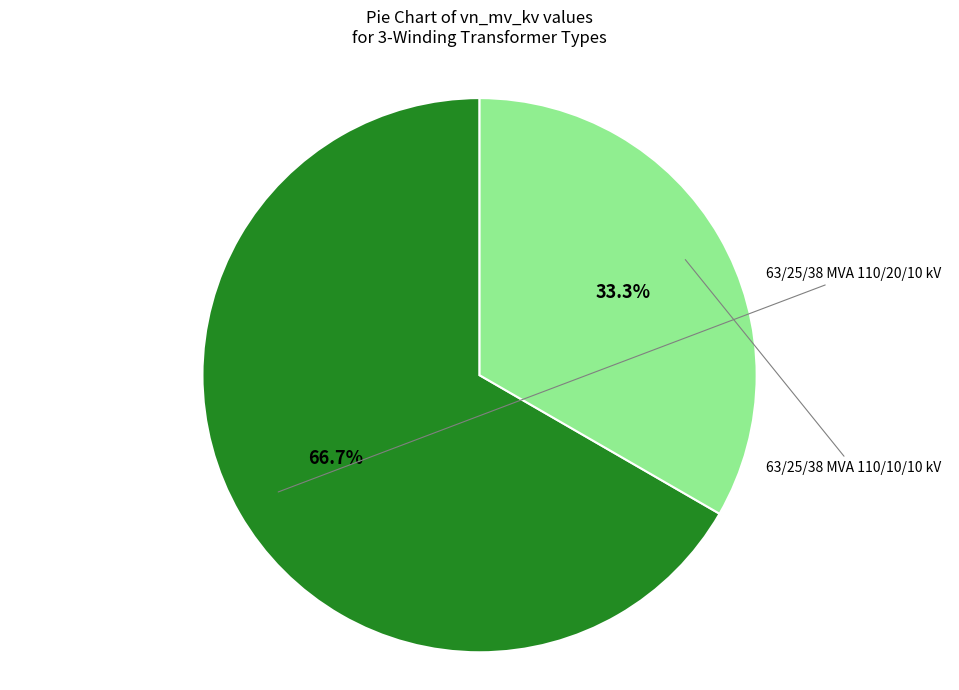

Is there any slice that represents more than half of the pie?

Yes